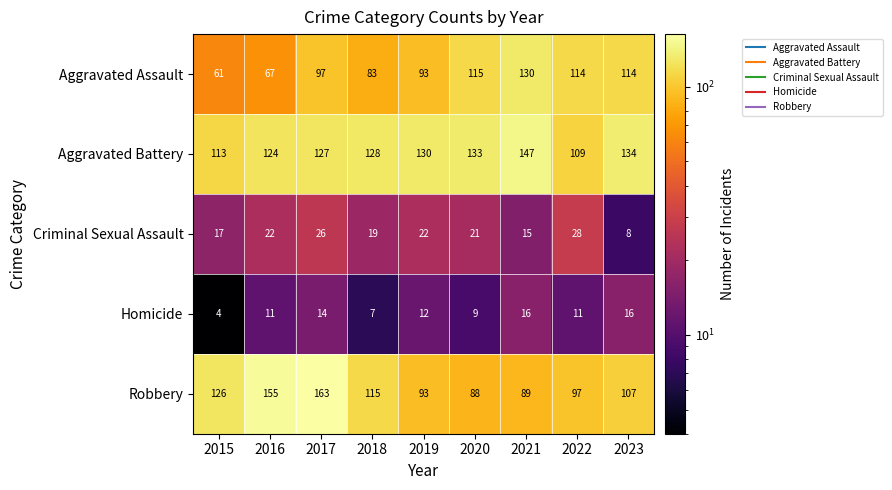

What is the difference between the maximum and minimum values in the Aggravated Battery series?

38